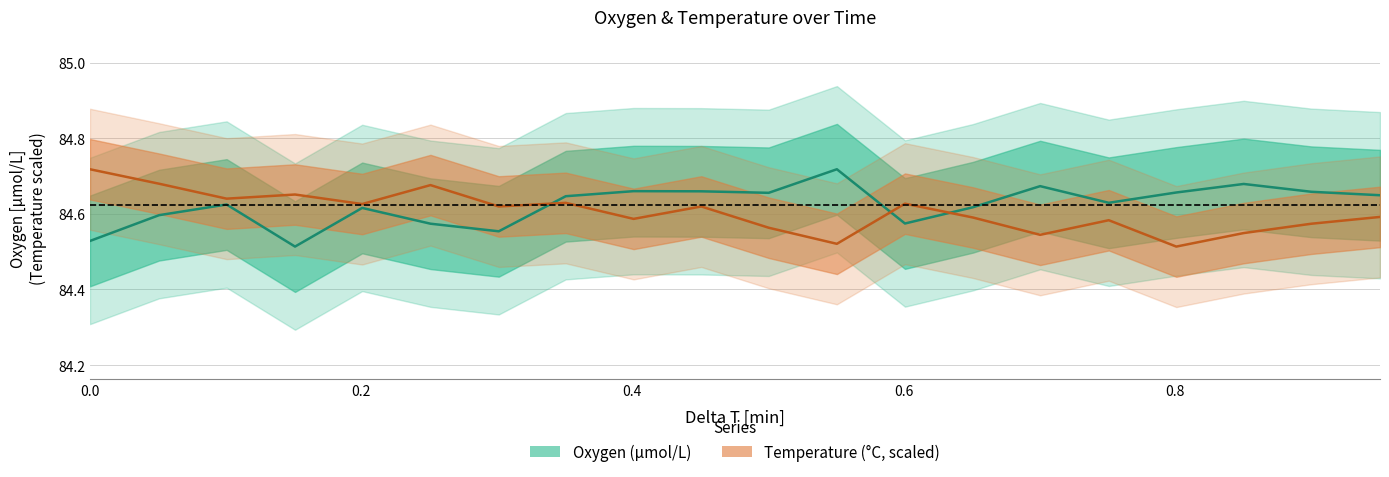

After their last crossing, which series has the higher values: Temperature or Oxygen?

Oxygen